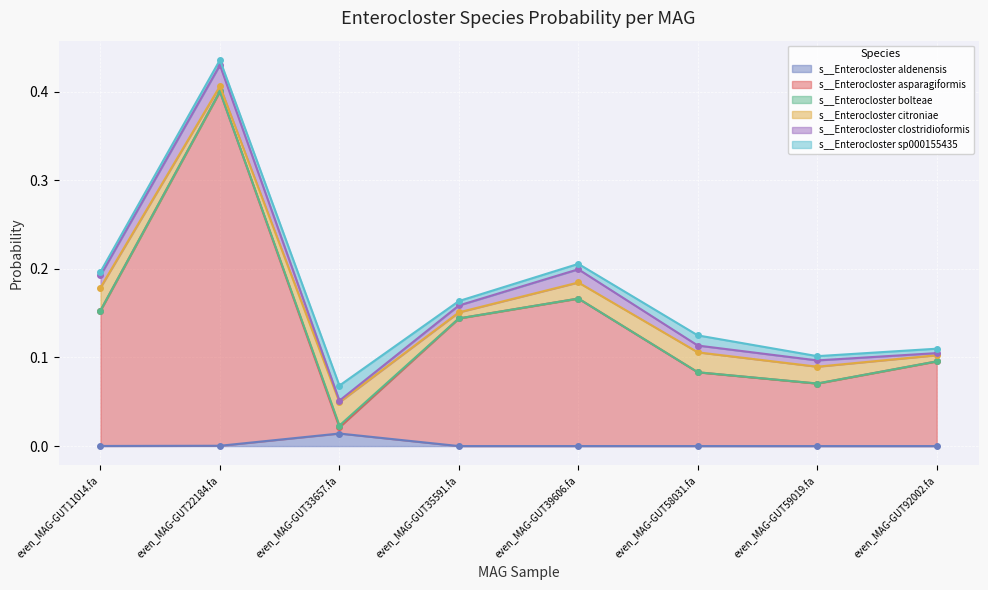

Which category has the lowest value across all series?

even_MAG-GUT59019.fa